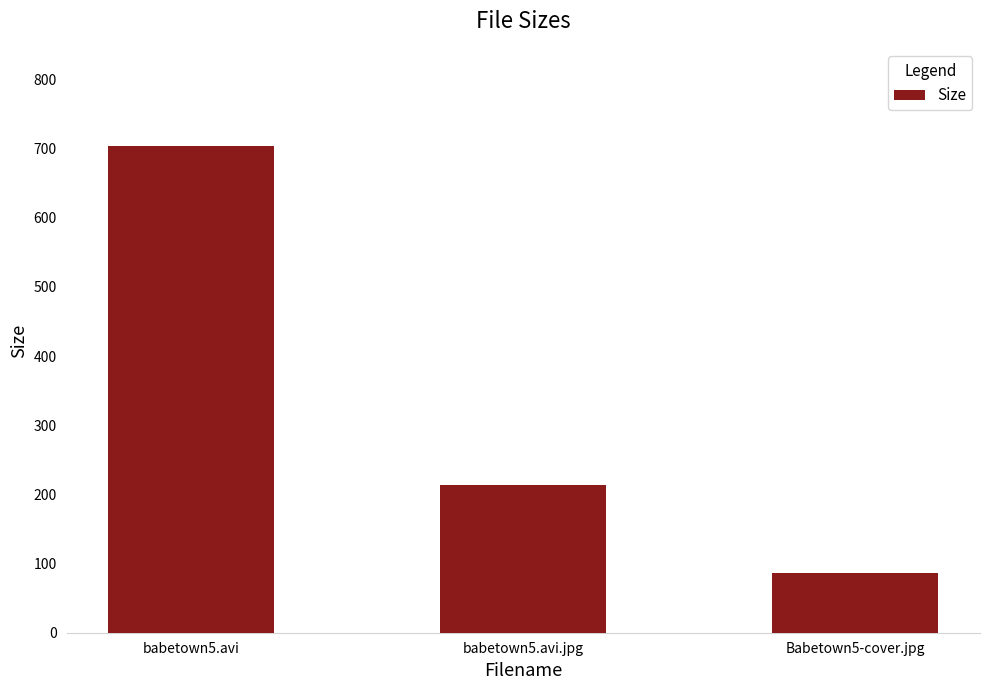

Reading left to right, list all the values displayed in this chart.

703.6	213.9	87.0